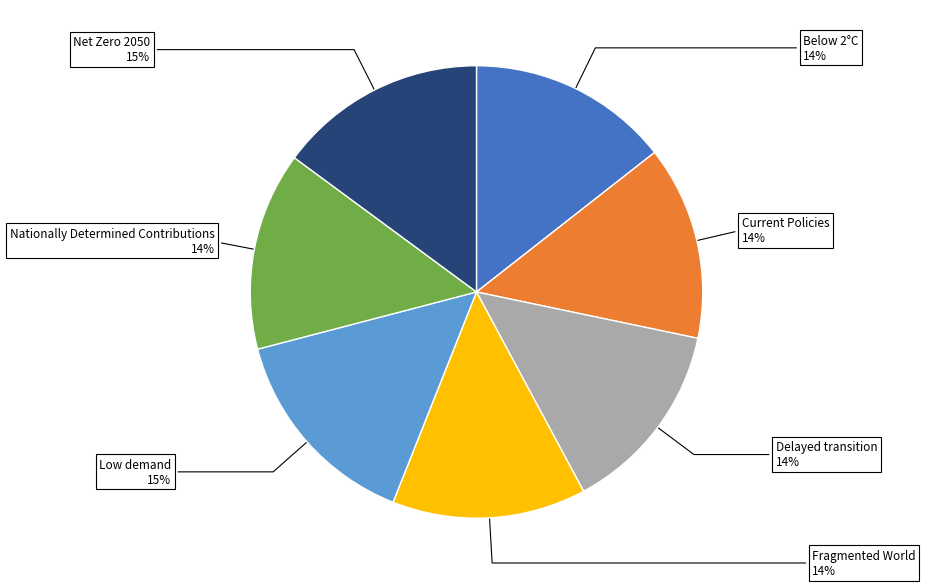

To the nearest percent, what is the difference between the largest and smallest slice percentages?

1%